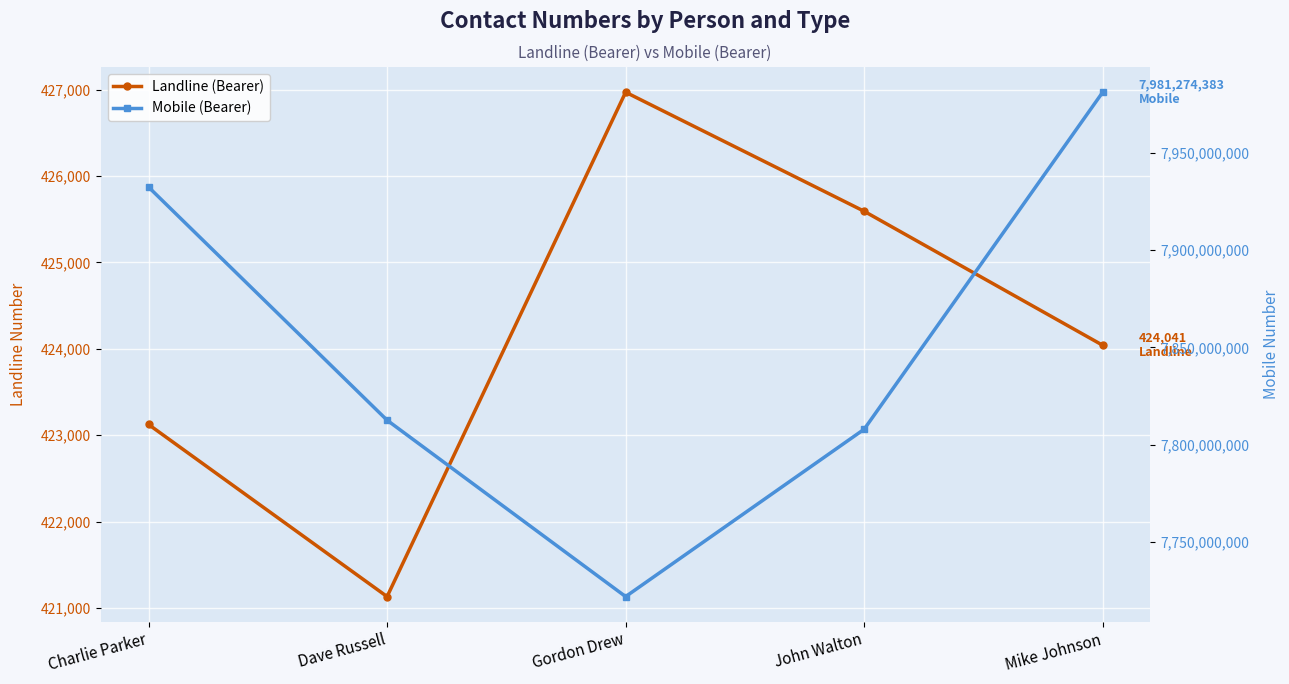

What is the average value of the Landline (Bearer) series?

424172